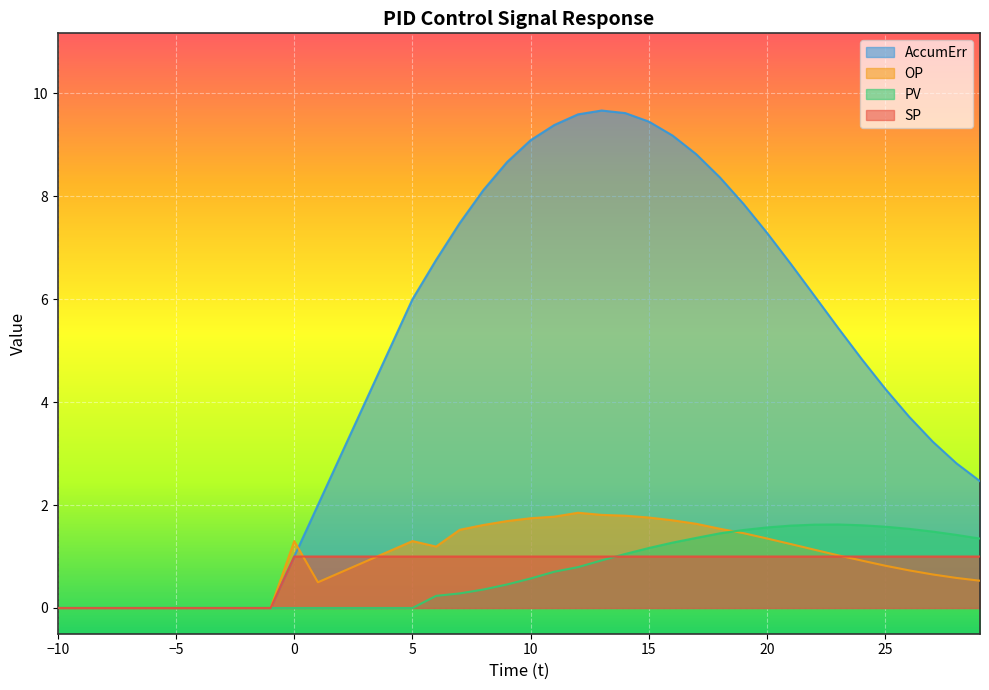

Where does the AccumErr series first go above 5?

5